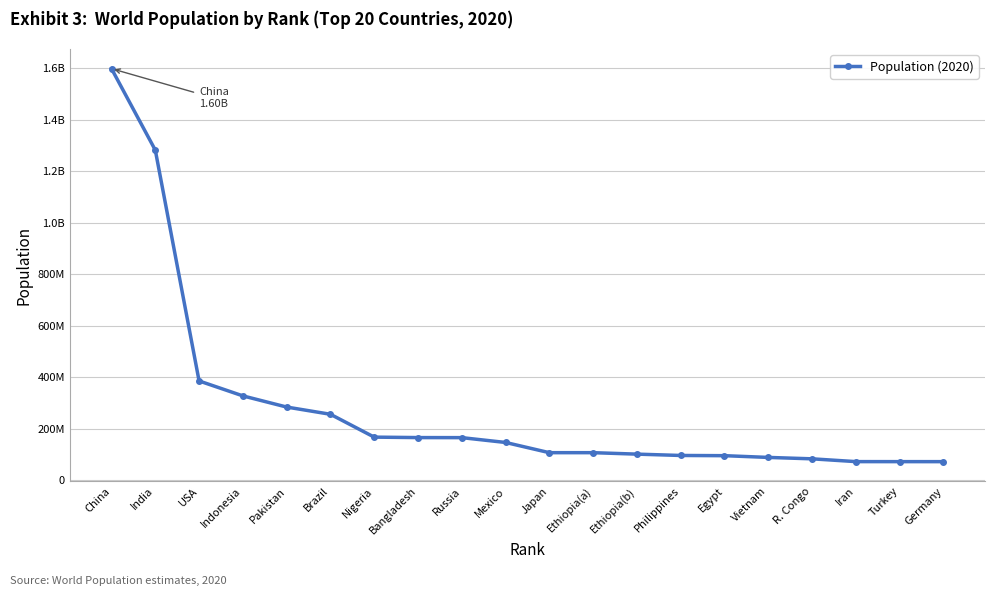

At which label is the value closest to 835270000?

India